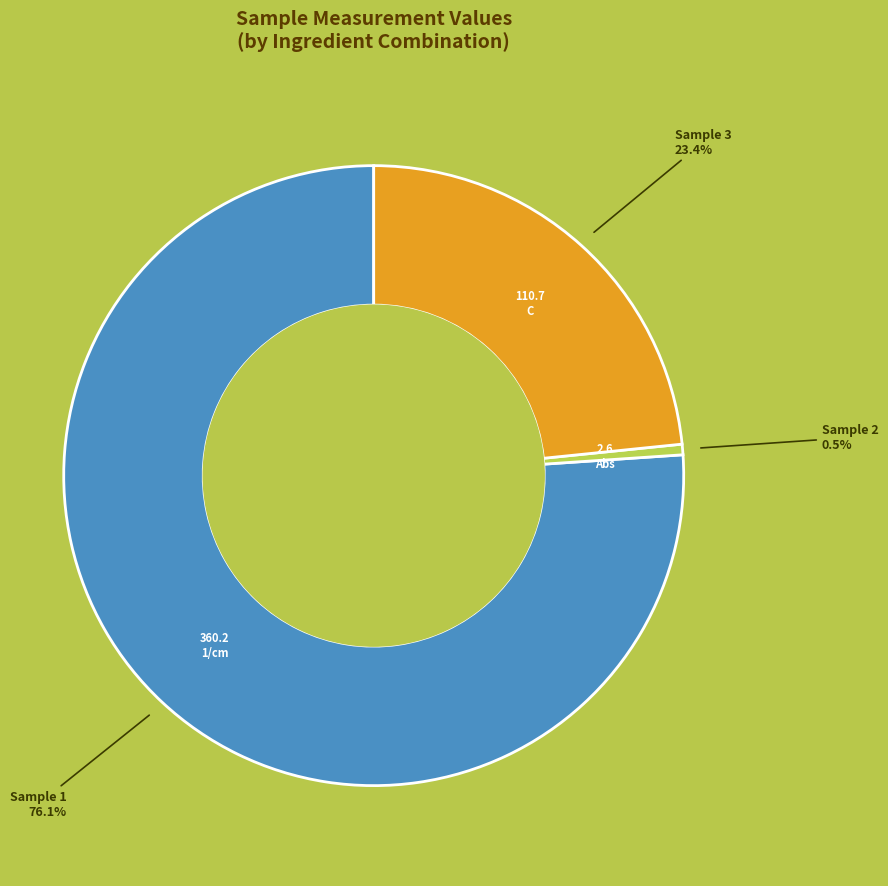

Is there any slice that represents more than half of the pie?

Yes